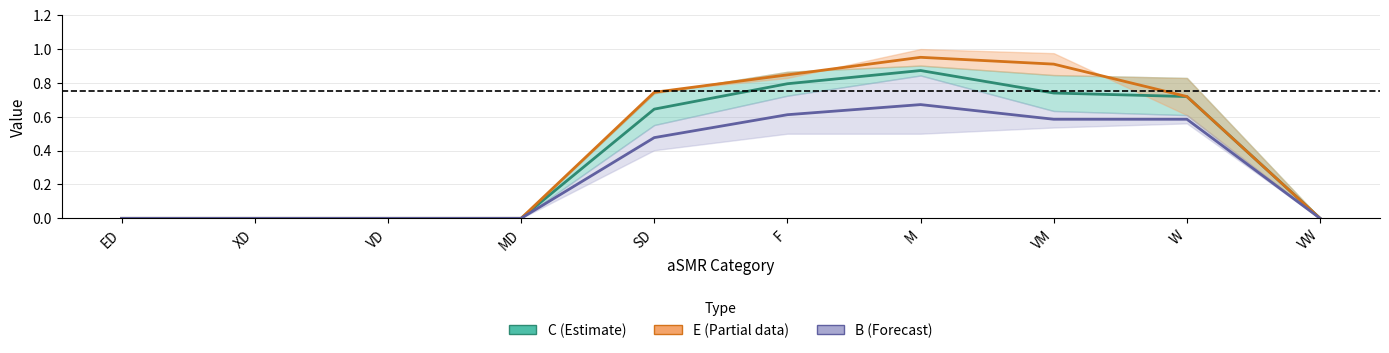

At which label is D closest to 0?

ED